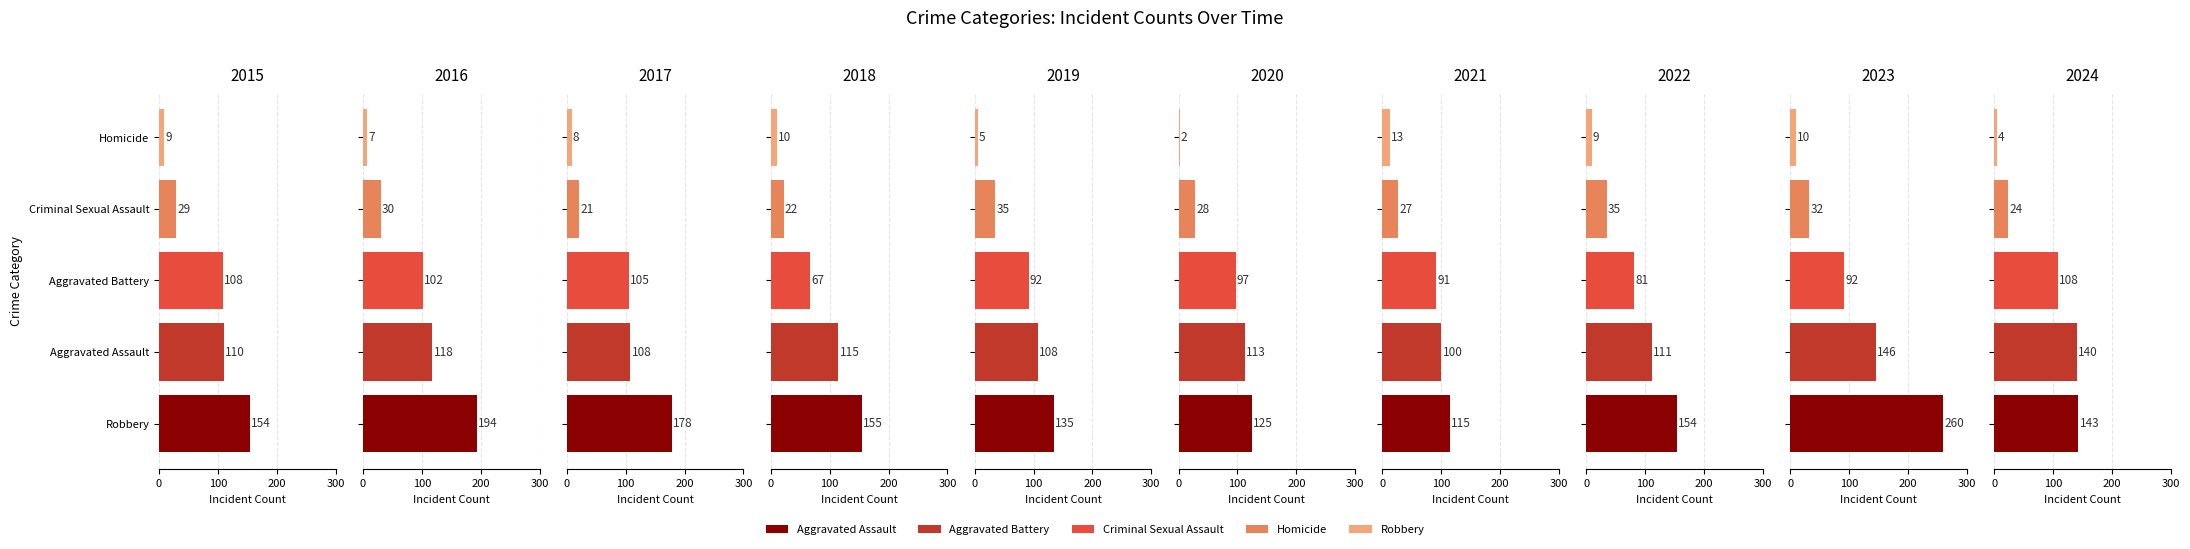

What are all the series names shown in the legend?

Aggravated Assault, Aggravated Battery, Criminal Sexual Assault, Homicide, Robbery